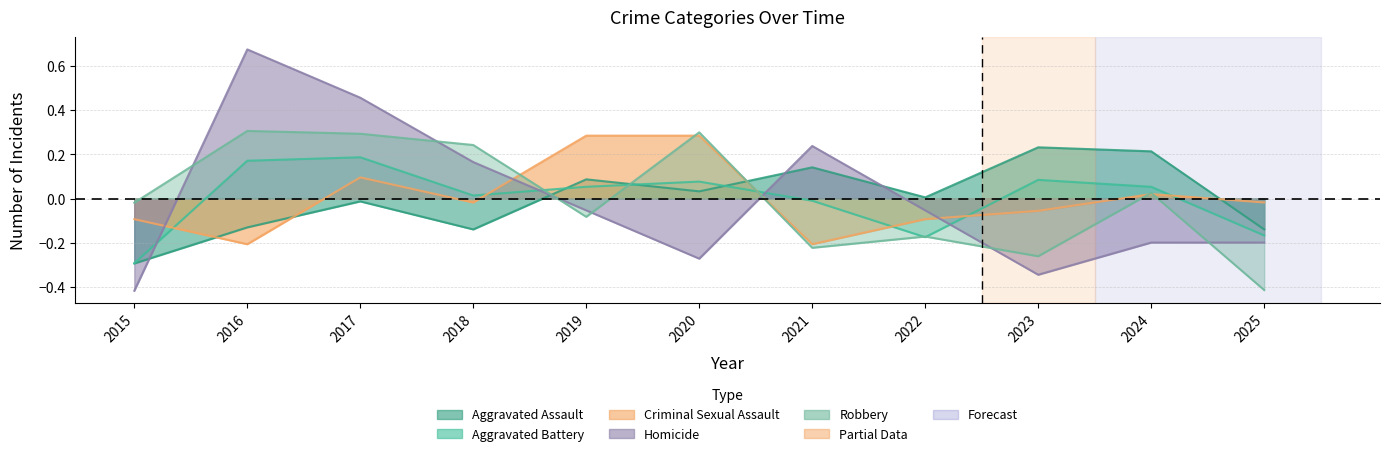

Which series has the largest total across all categories?

Homicide